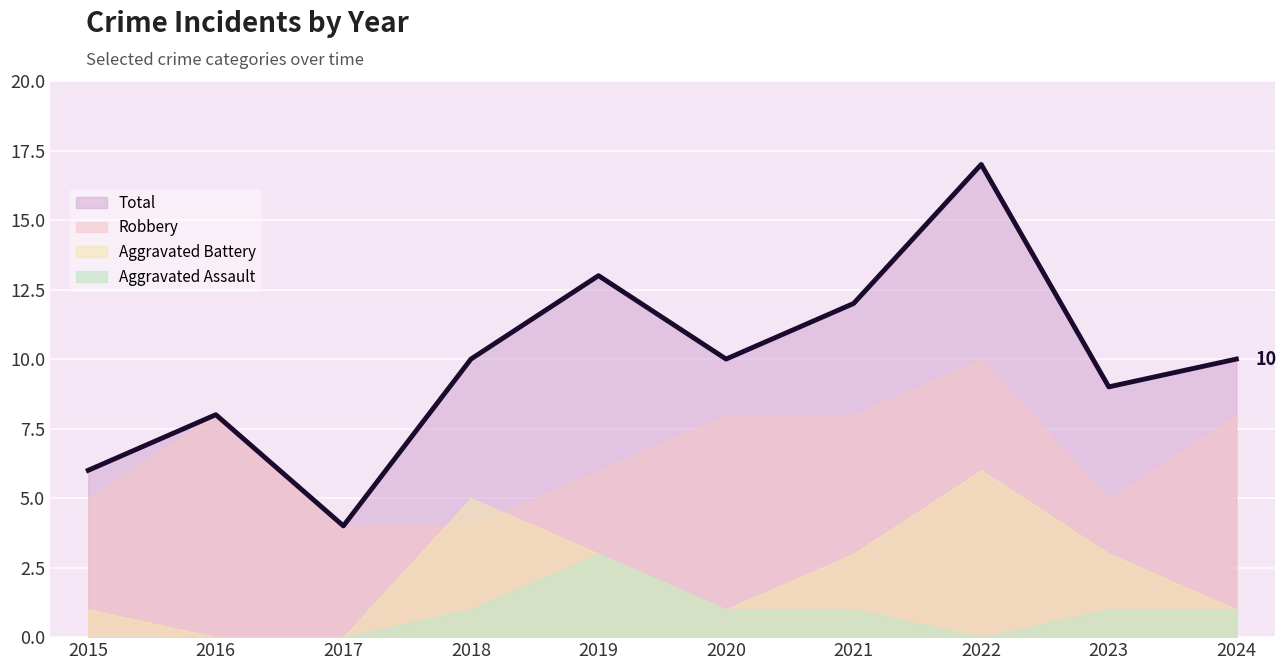

True or false: Aggravated Assault and Aggravated Battery intersect in this chart.

False